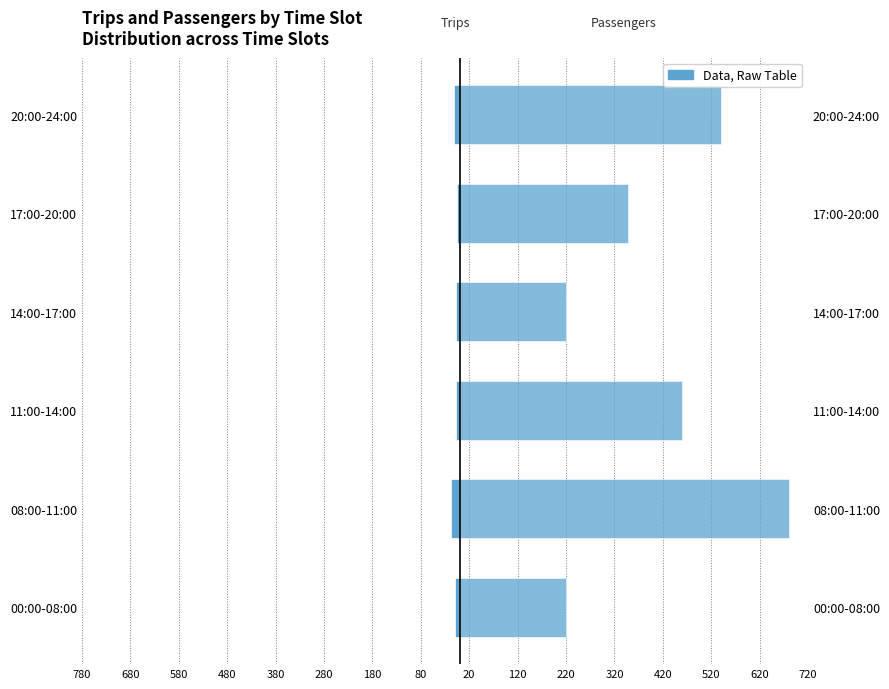

What is the total value across all series at 17:00-20:00?

344